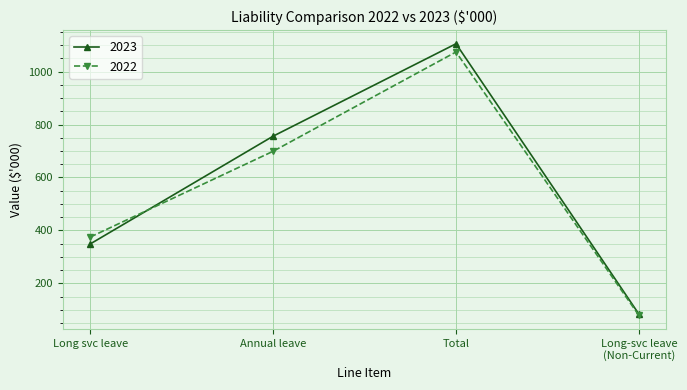

What is the difference between the maximum and minimum values in the 2022 series?

995